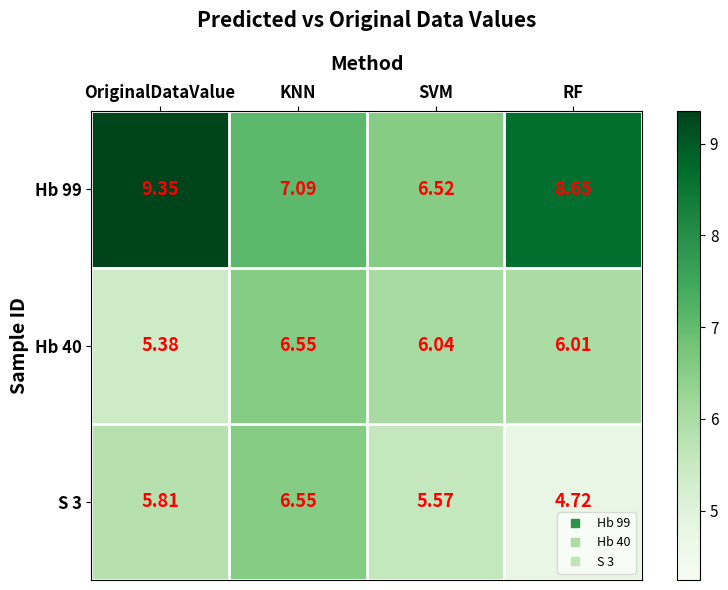

What is the smallest value displayed?

4.7